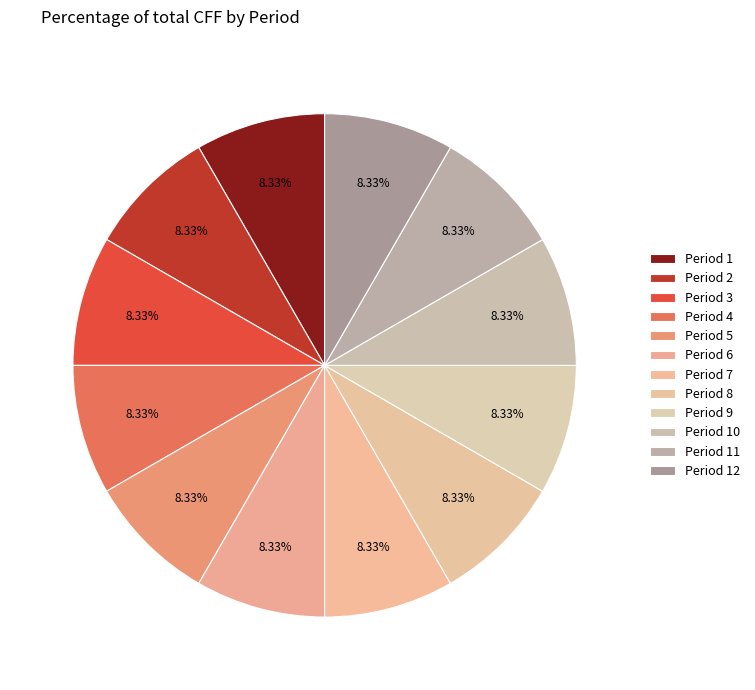

Count the number of slices in the pie.

12